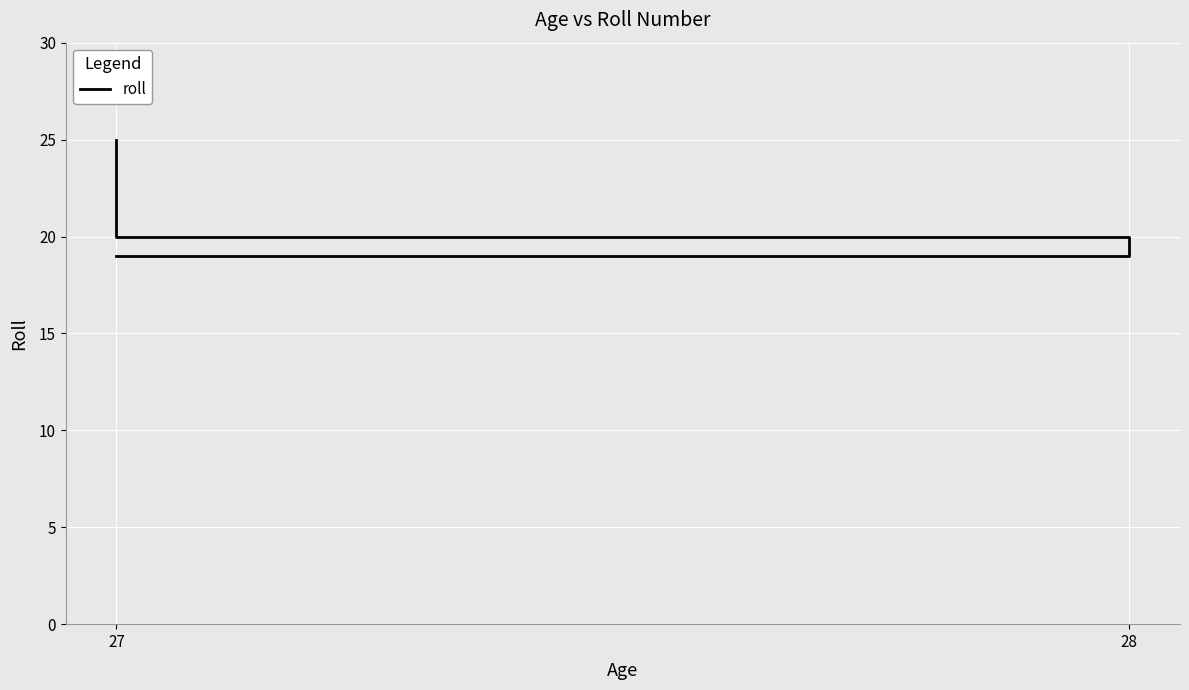

What is the approximate value at 28?

20